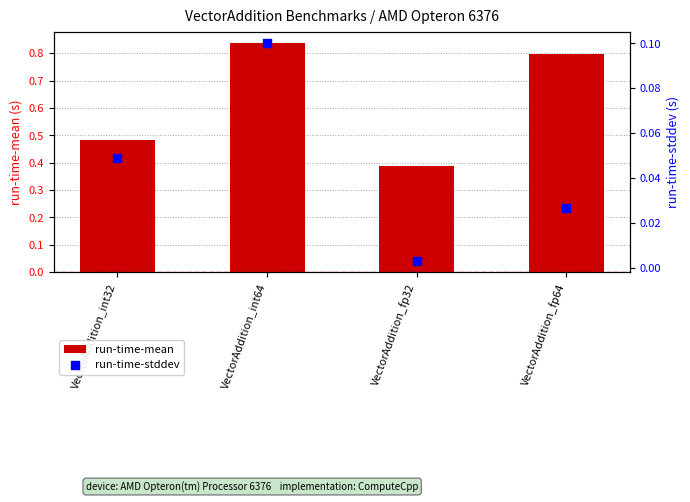

What is the total value across all series at VectorAddition_int64?

0.9